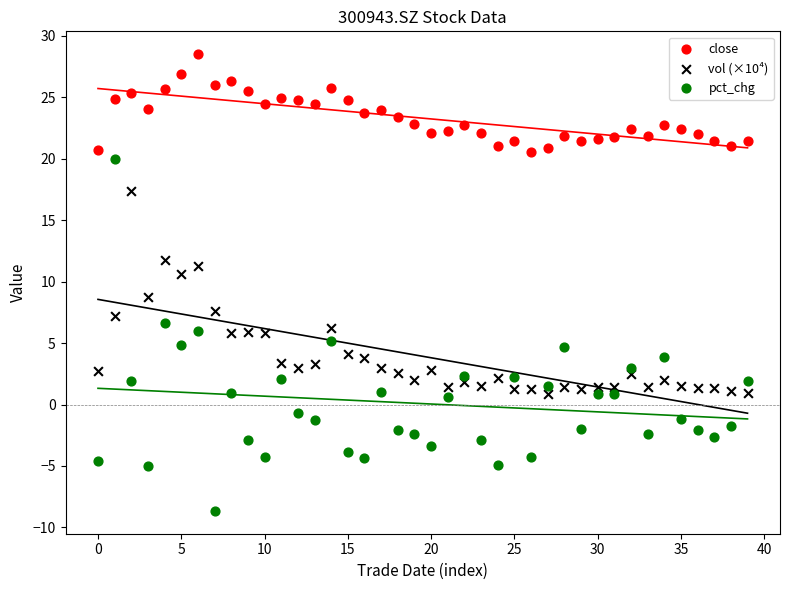

Which series contains the highest Y value?

close